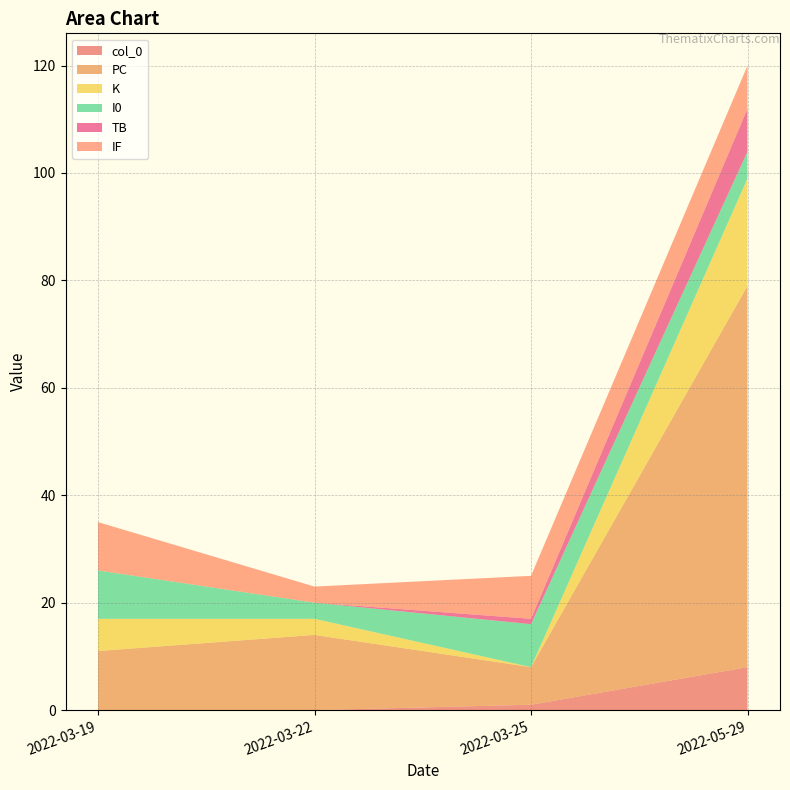

Reading left to right, extract all data points from this chart.

col_0: 2022-03-19=0	2022-03-22=0	2022-03-25=1	2022-05-29=8
PC: 2022-03-19=11	2022-03-22=14	2022-03-25=7	2022-05-29=71
K: 2022-03-19=6	2022-03-22=3	2022-03-25=0	2022-05-29=20
I0: 2022-03-19=9	2022-03-22=3	2022-03-25=8	2022-05-29=5
TB: 2022-03-19=0	2022-03-22=0	2022-03-25=1	2022-05-29=8
IF: 2022-03-19=9	2022-03-22=3	2022-03-25=8	2022-05-29=8